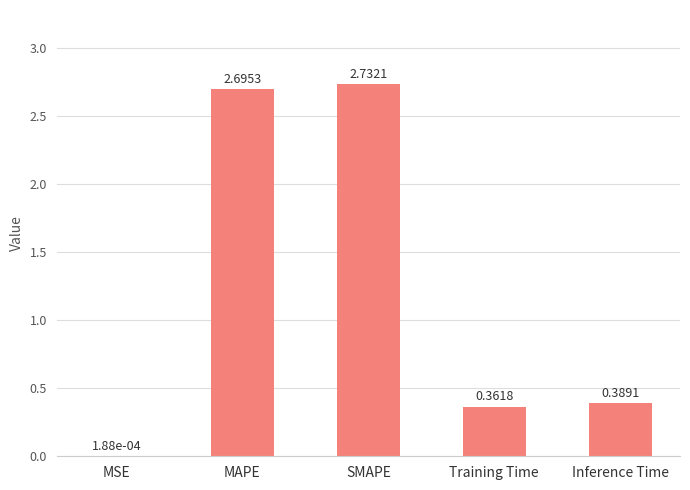

What is the sum of all values?

6.2